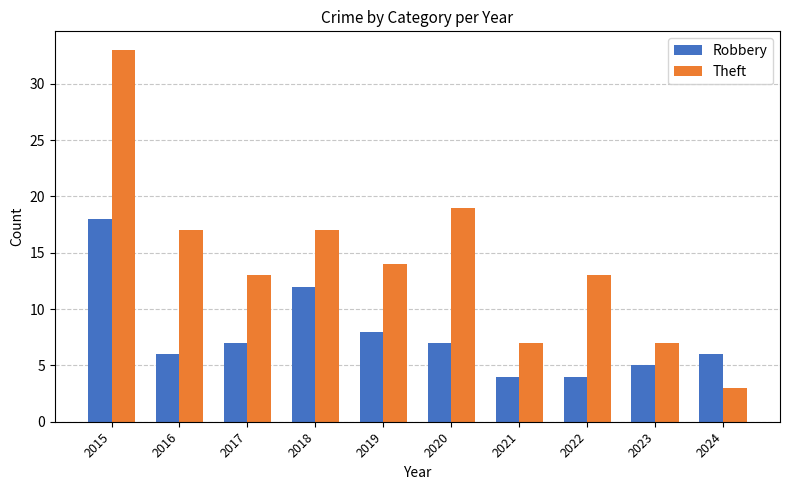

What is the value of the Robbery bar at the 8th from the left?

4